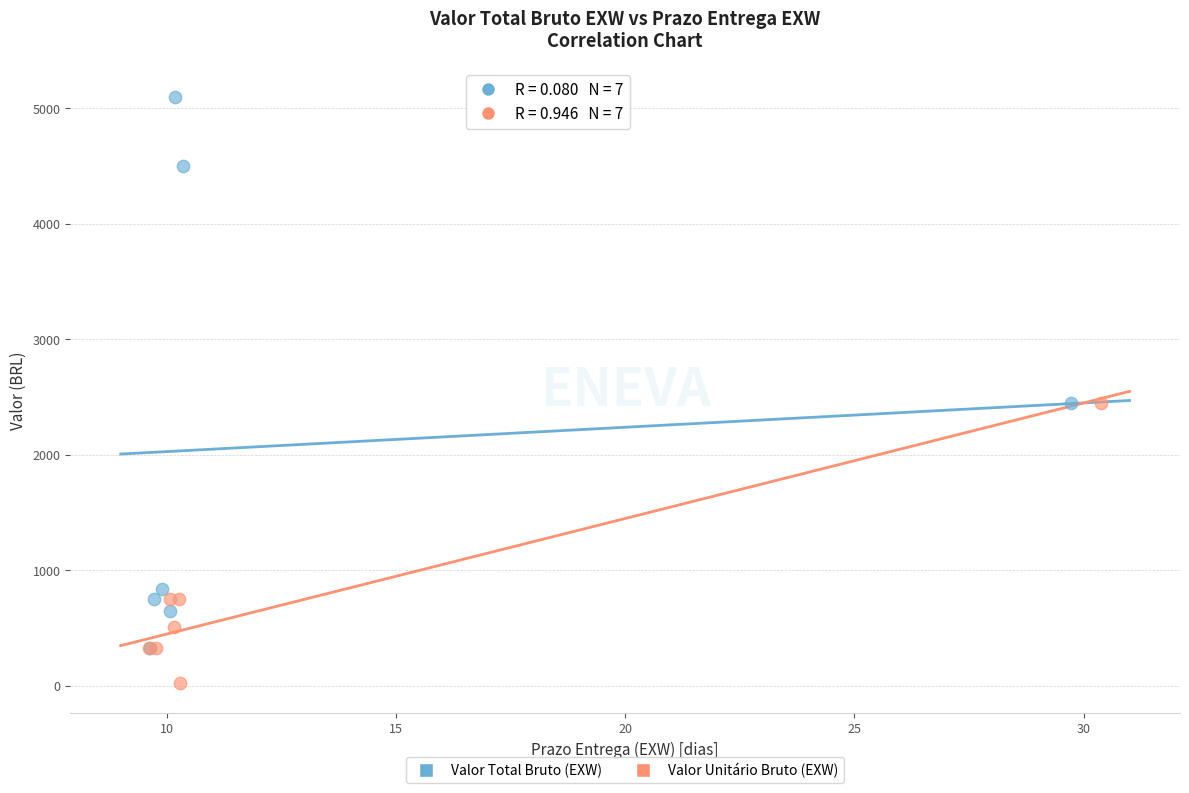

Which series contains the lowest Y value?

Valor Unitário Bruto (EXW)